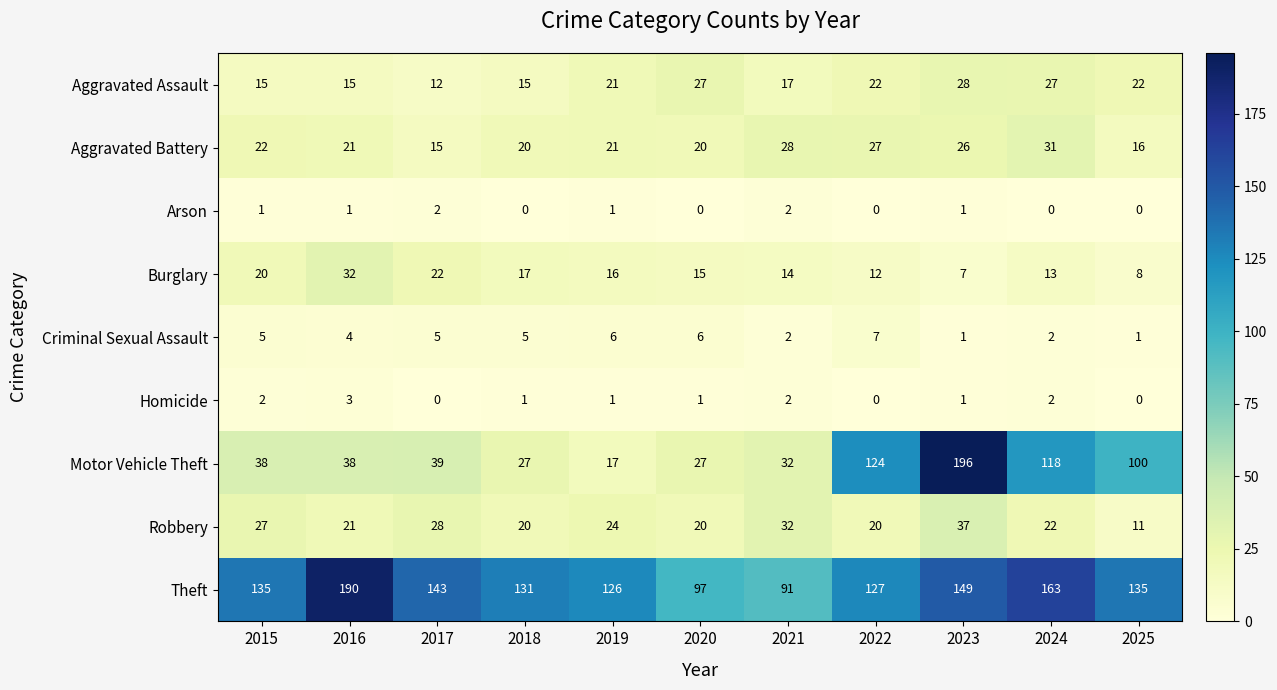

Which series has the largest total across all categories?

Theft